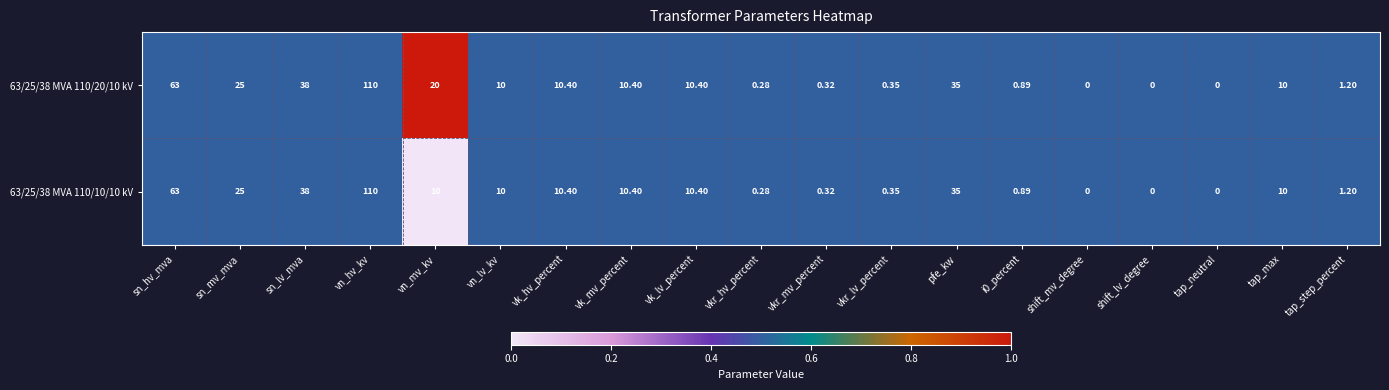

Which series has the largest total across all categories?

63/25/38 MVA 110/20/10 kV